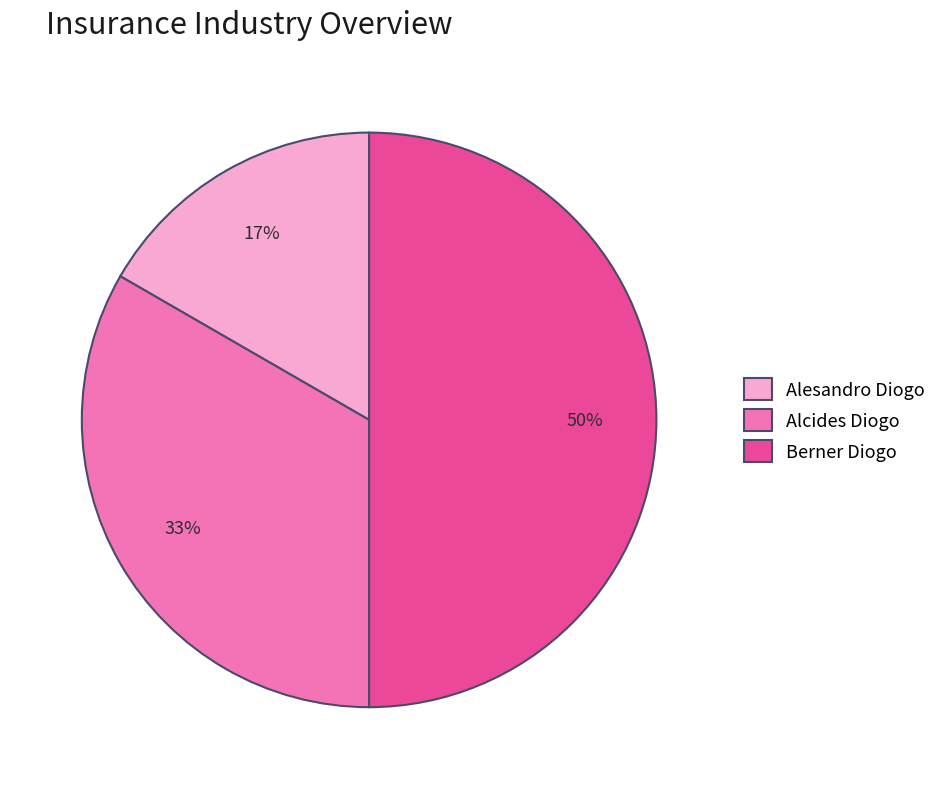

What percentage is the Berner Diogo slice, to the nearest percent?

50%